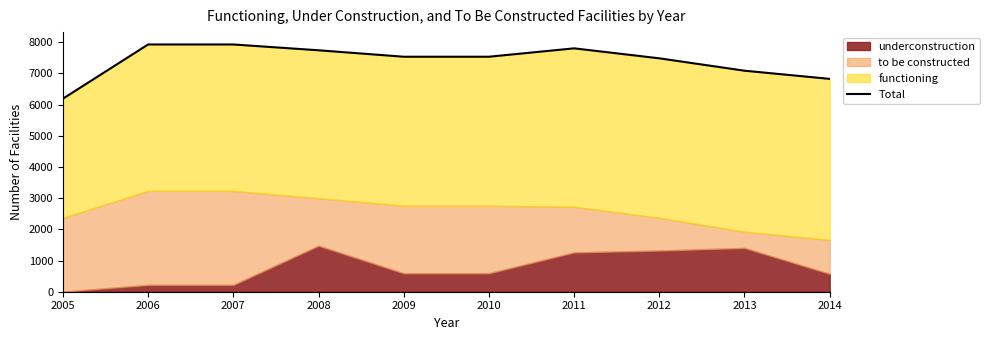

How many lines are shown in the chart?

1